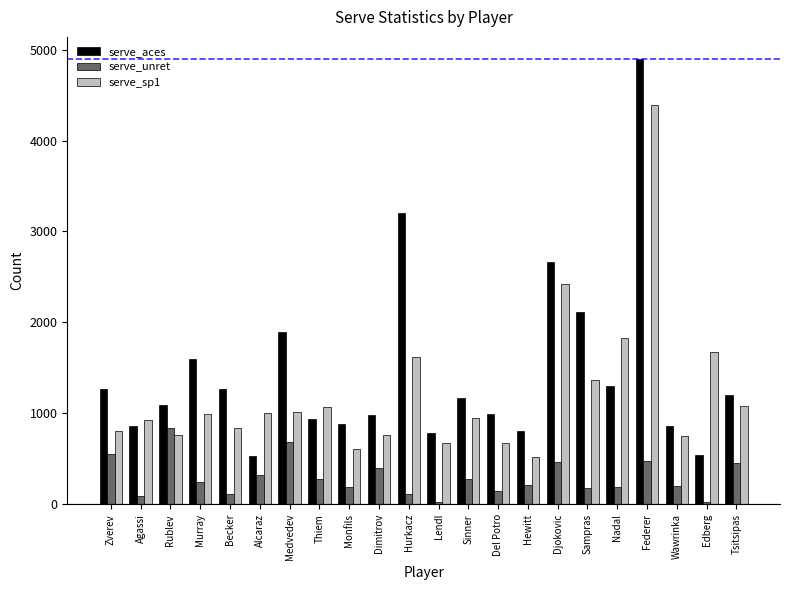

What is the label of the 9th bar from the left?

Monfils